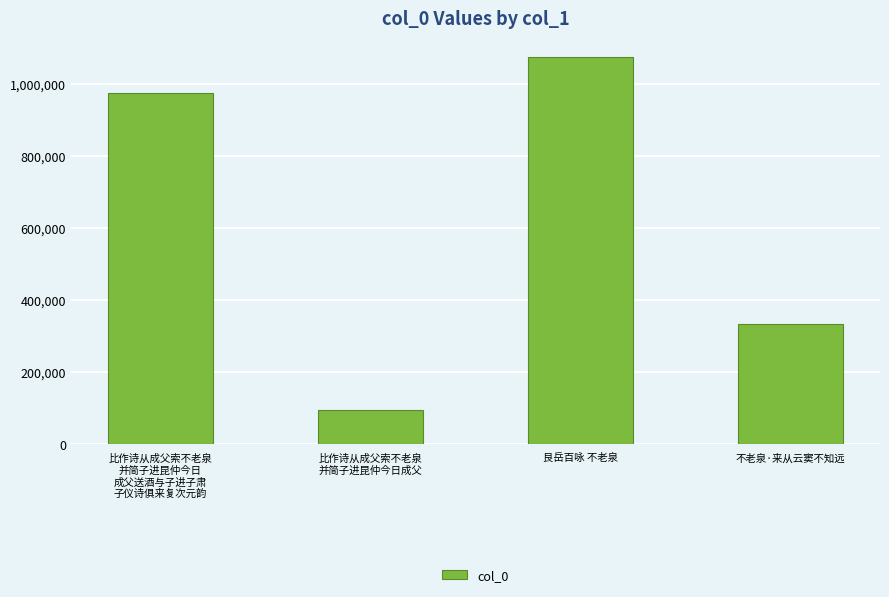

The chart shows a value of 95283 at 比作诗从成父索不老泉
并简子进昆仲今日成父. True or false?

True